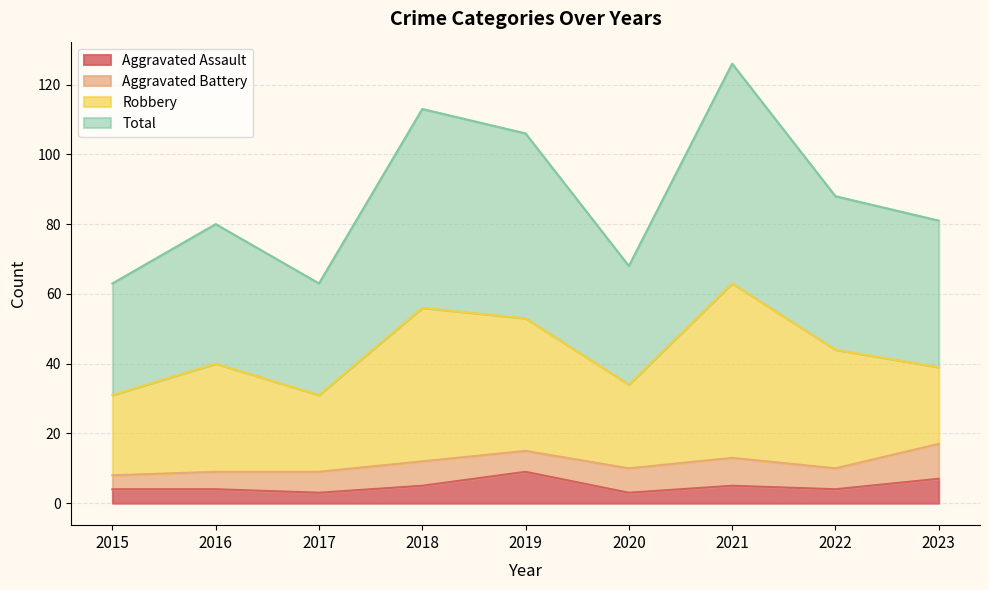

What is the difference between the second highest and minimum values in the Aggravated Assault series?

4